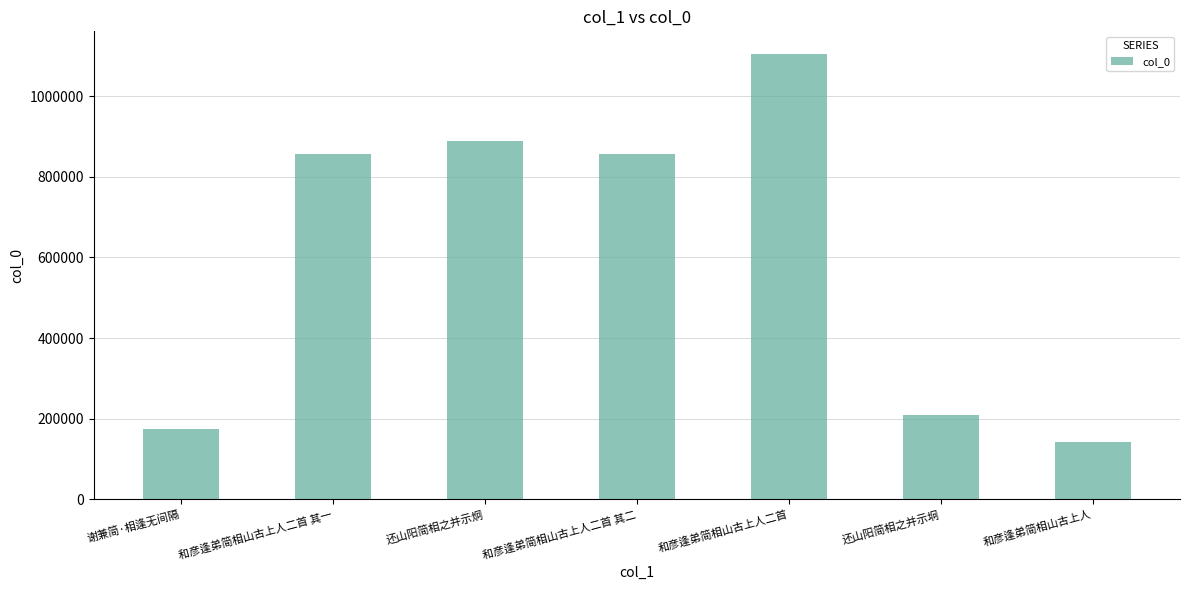

What is the change in value from 谢兼简·相逢无间隔 to 和彦逢弟简相山古上人?

-31602